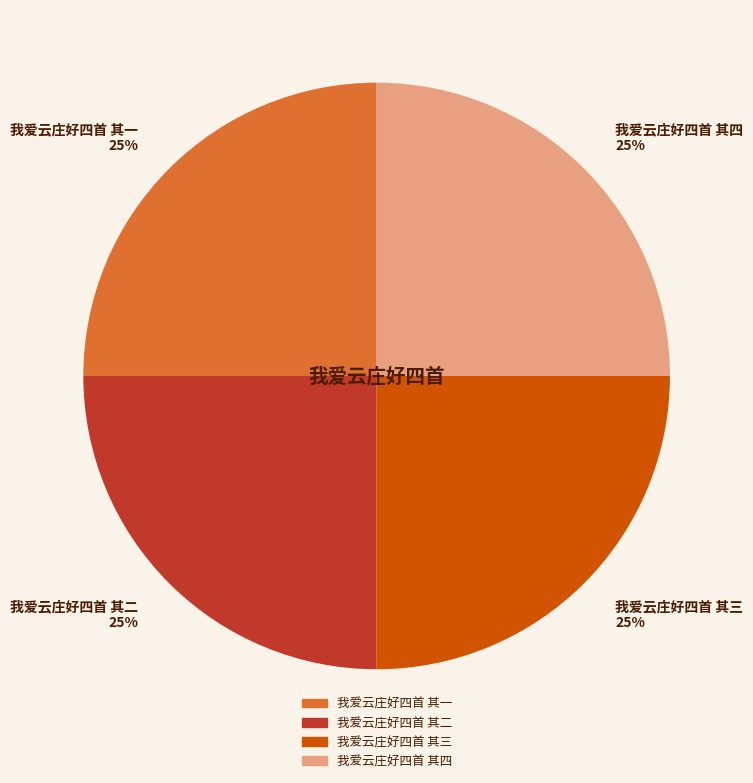

How many slices are in this pie chart?

4